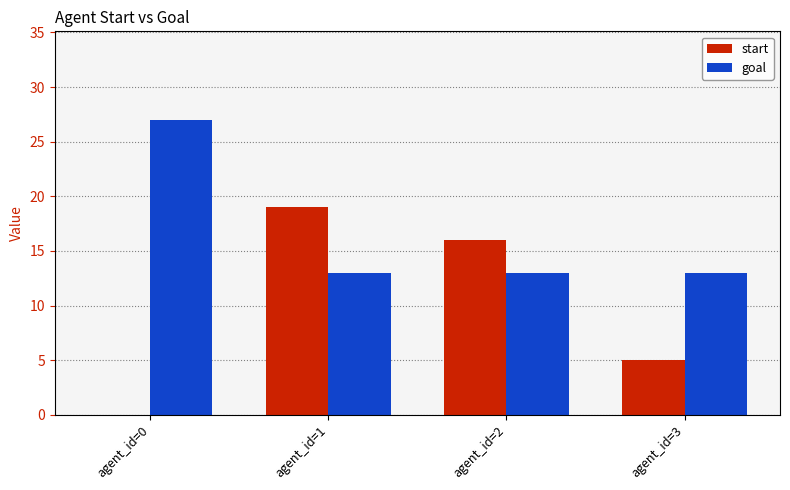

Count the start values in the range 5 to 19.

3